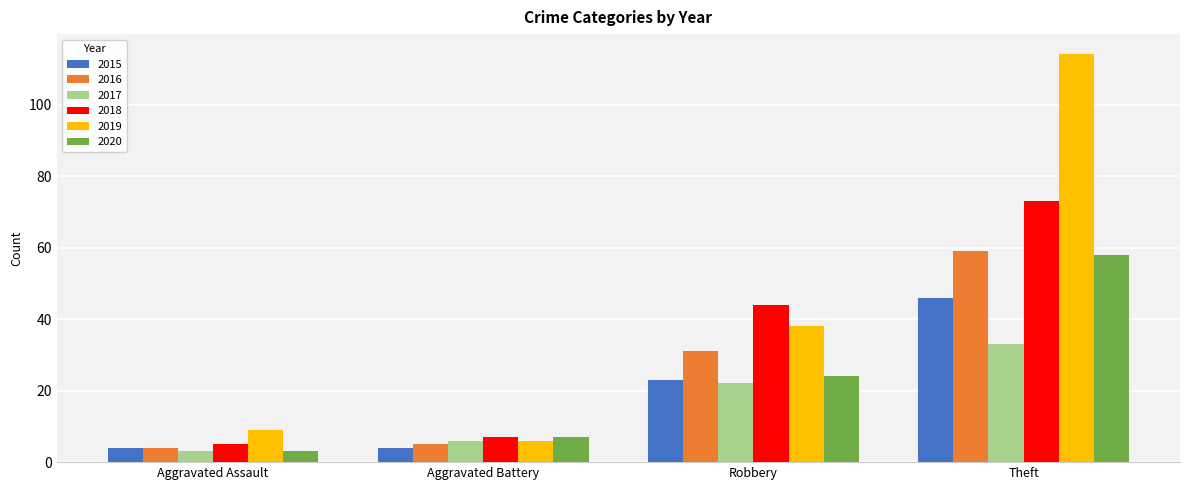

Which label corresponds to the largest value in the chart?

Theft